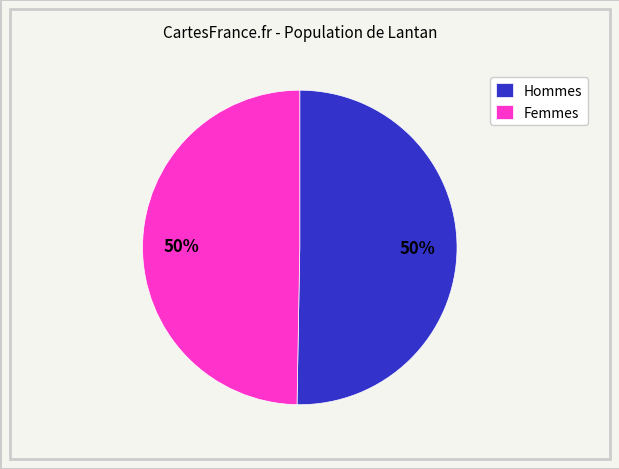

What percentage is the Femmes slice, to the nearest percent?

50%